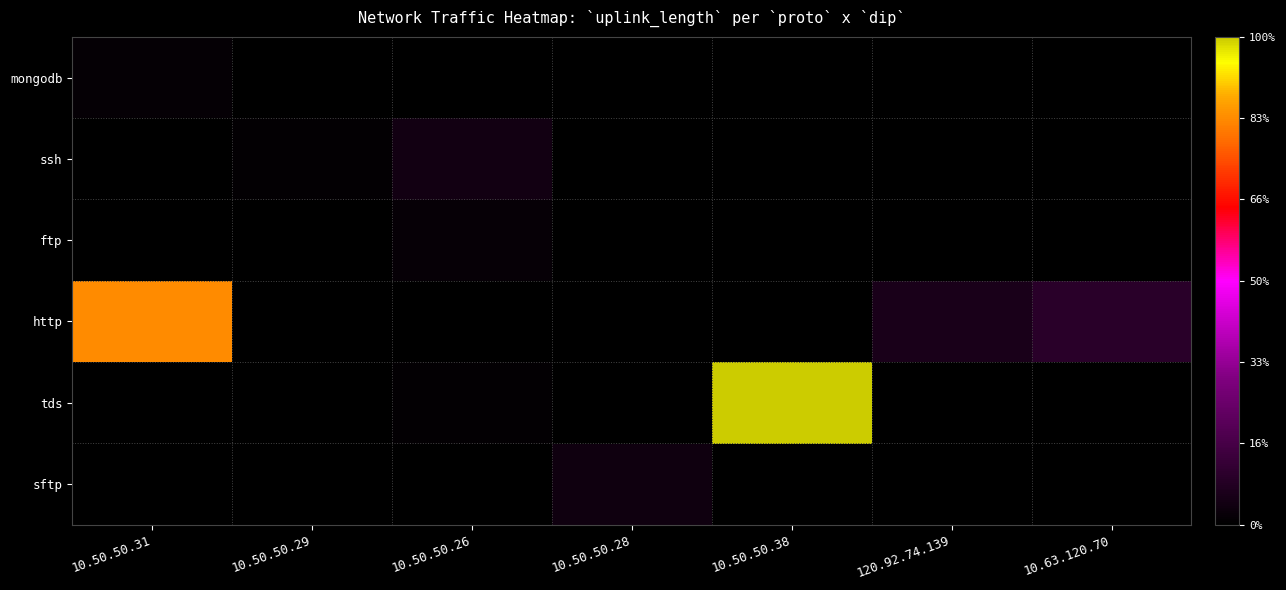

Reading left to right, extract all data points from this chart.

mongodb: 10.50.50.31=3046	10.50.50.29=0	10.50.50.26=0	10.50.50.28=0	10.50.50.38=0	120.92.74.139=0	10.63.120.70=0
ssh: 10.50.50.31=0	10.50.50.29=2647	10.50.50.26=11743	10.50.50.28=0	10.50.50.38=0	120.92.74.139=0	10.63.120.70=0
ftp: 10.50.50.31=0	10.50.50.29=0	10.50.50.26=5012	10.50.50.28=0	10.50.50.38=0	120.92.74.139=0	10.63.120.70=0
http: 10.50.50.31=216081	10.50.50.29=0	10.50.50.26=0	10.50.50.28=0	10.50.50.38=0	120.92.74.139=16035	10.63.120.70=26045
tds: 10.50.50.31=0	10.50.50.29=0	10.50.50.26=2423	10.50.50.28=0	10.50.50.38=259026	120.92.74.139=0	10.63.120.70=0
sftp: 10.50.50.31=0	10.50.50.29=0	10.50.50.26=0	10.50.50.28=10057	10.50.50.38=0	120.92.74.139=0	10.63.120.70=0